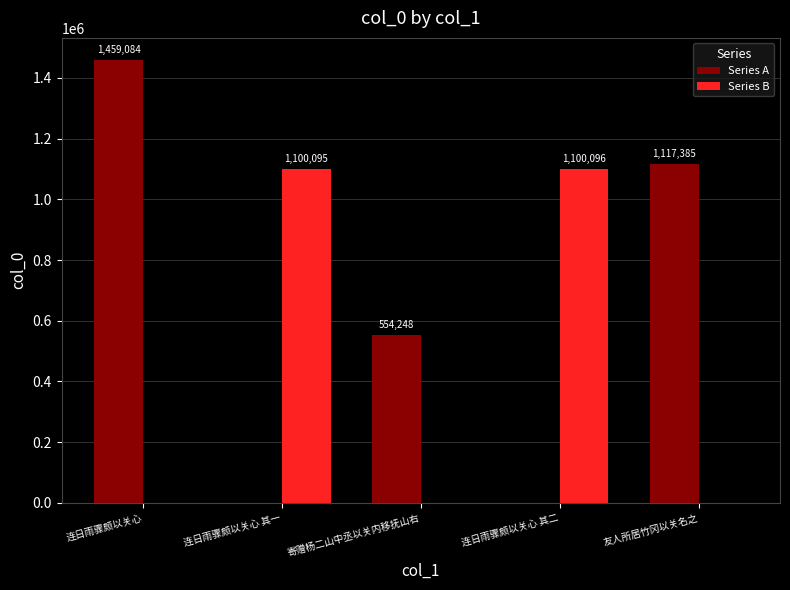

What is the maximum value shown in the chart?

1459084